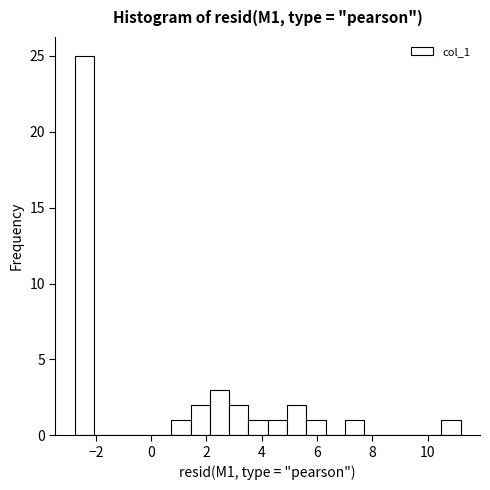

Around what value on the x-axis is the tallest bar? Give the approximate position of its centre, as read against the axis.

-2.4